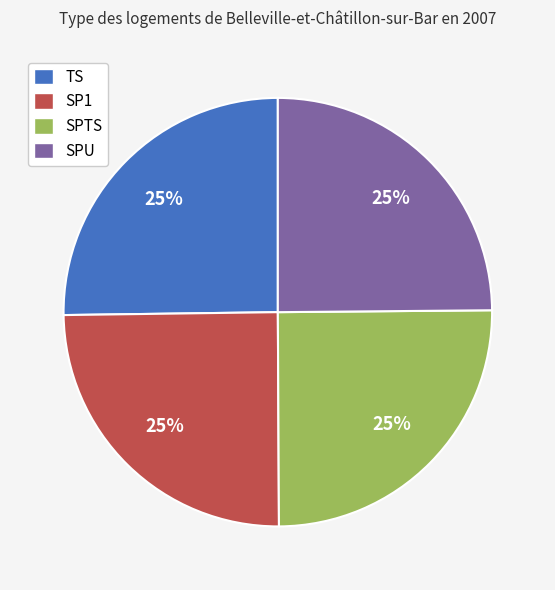

To the nearest percent, what portion does SPTS represent?

25%